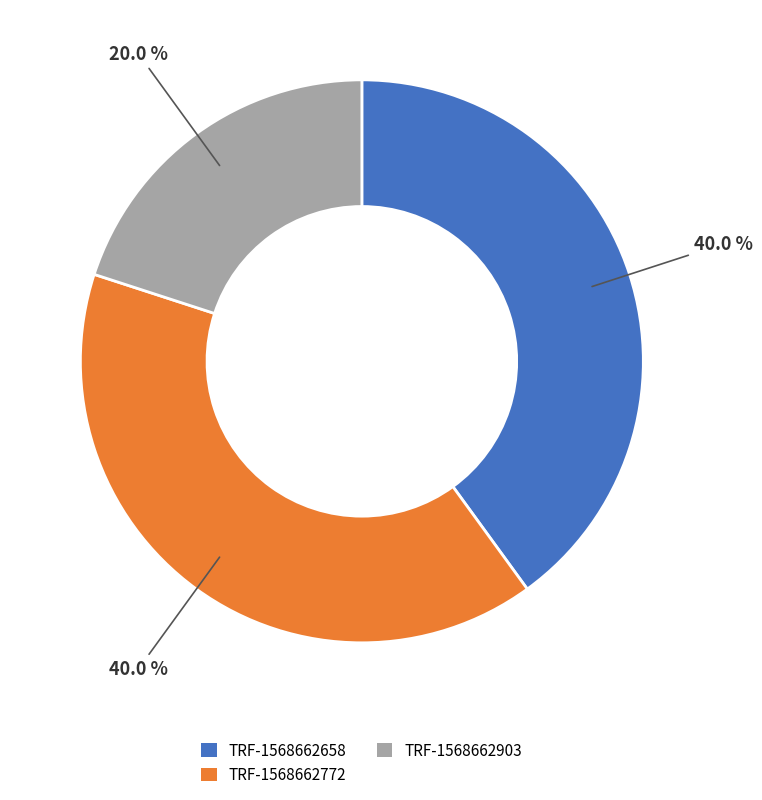

Is TRF-1568662772 the majority of the pie?

No